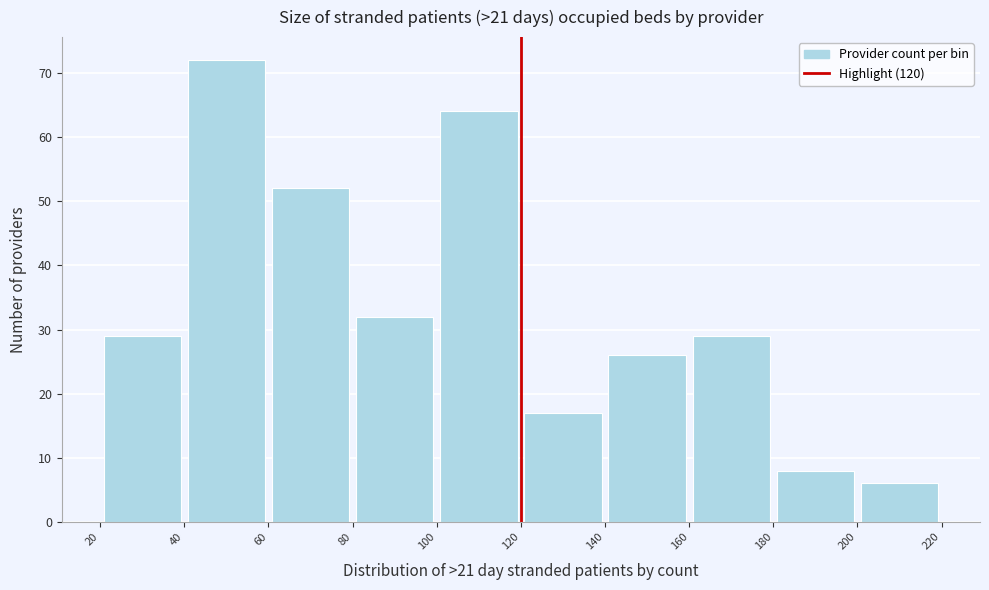

Reading left to right, list every bar in this chart as the range it spans on the x-axis followed by its height. The values are not printed on the chart, so give them approximately, as read against the axis.

20 to 40: 29
40 to 60: 72
60 to 80: 52
80 to 100: 32
100 to 120: 64
120 to 140: 17
140 to 160: 26
160 to 180: 29
180 to 200: 8
200 to 220: 6